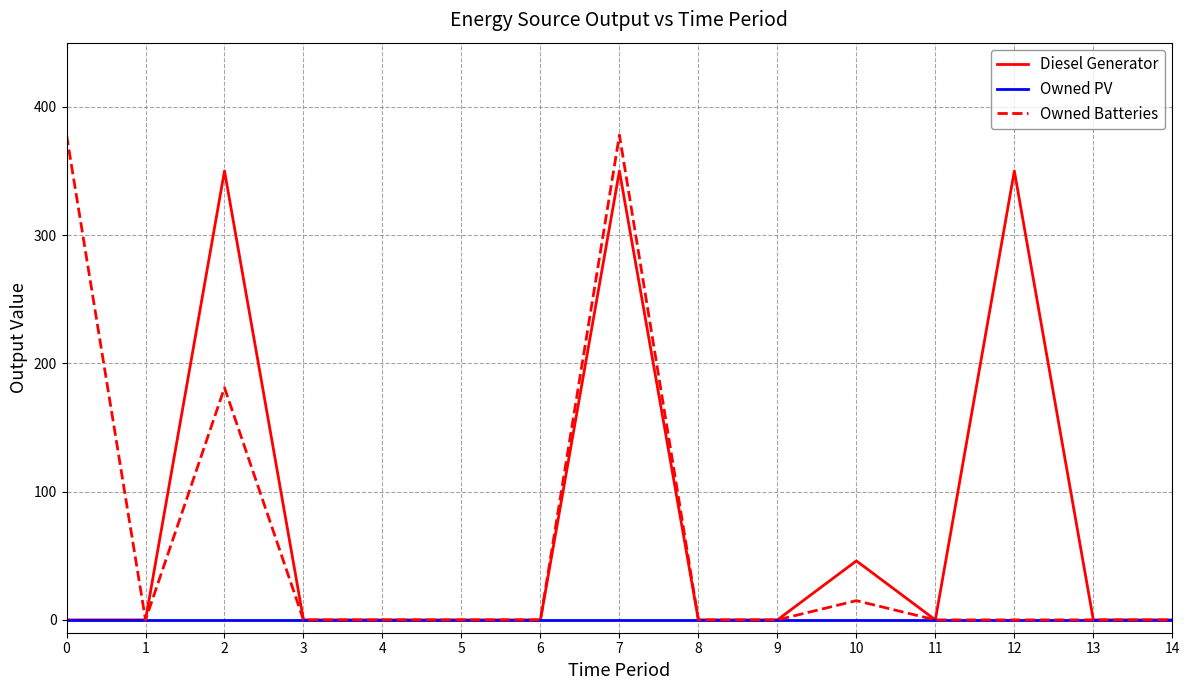

Does the chart display data point markers on the line(s)?

No